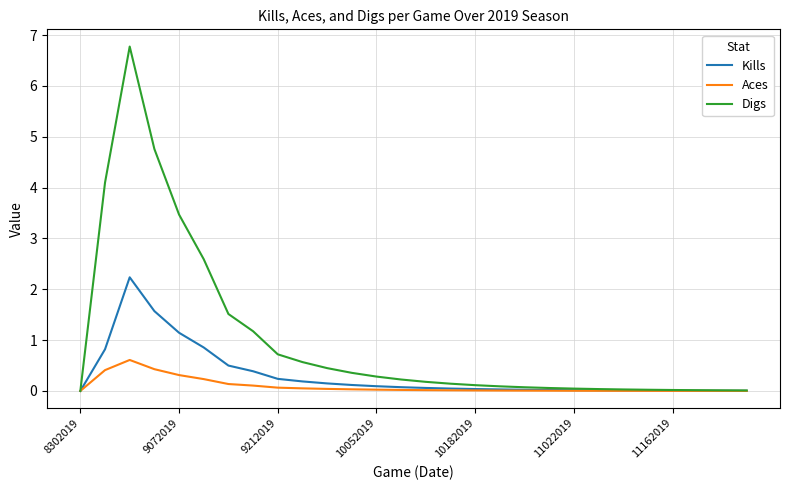

Which series has the widest spread of values?

Digs